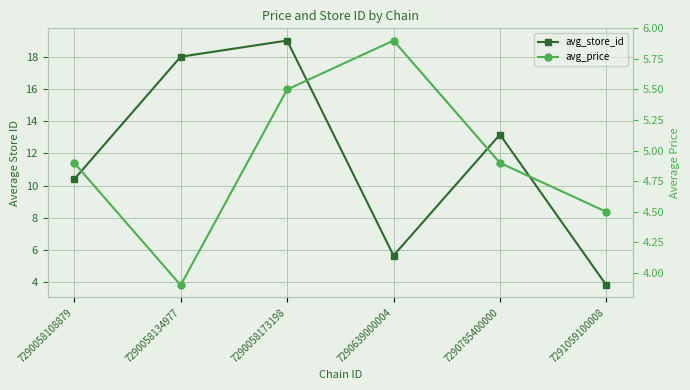

Which series has the largest range (max minus min)?

avg_store_id